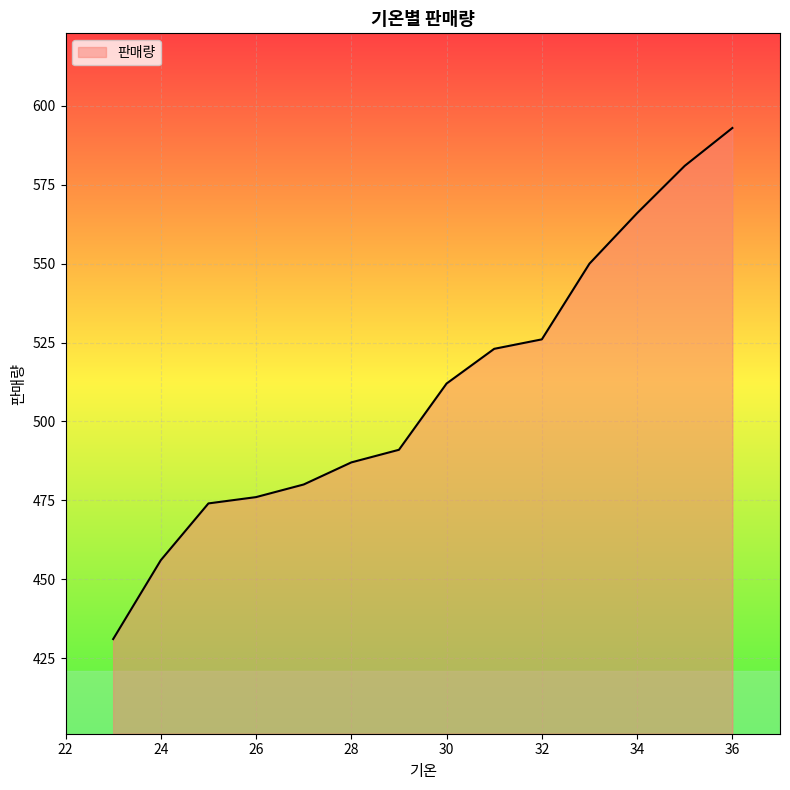

What is the minimum value shown in the chart?

431